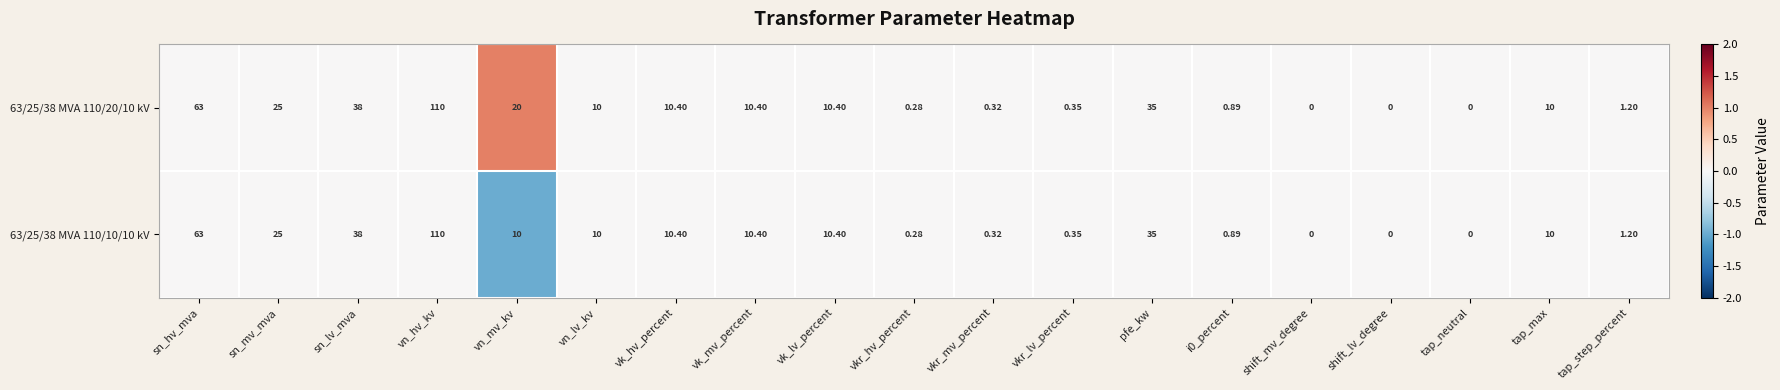

Which category has the highest value in the 63/25/38 MVA 110/10/10 kV series?

vn_hv_kv